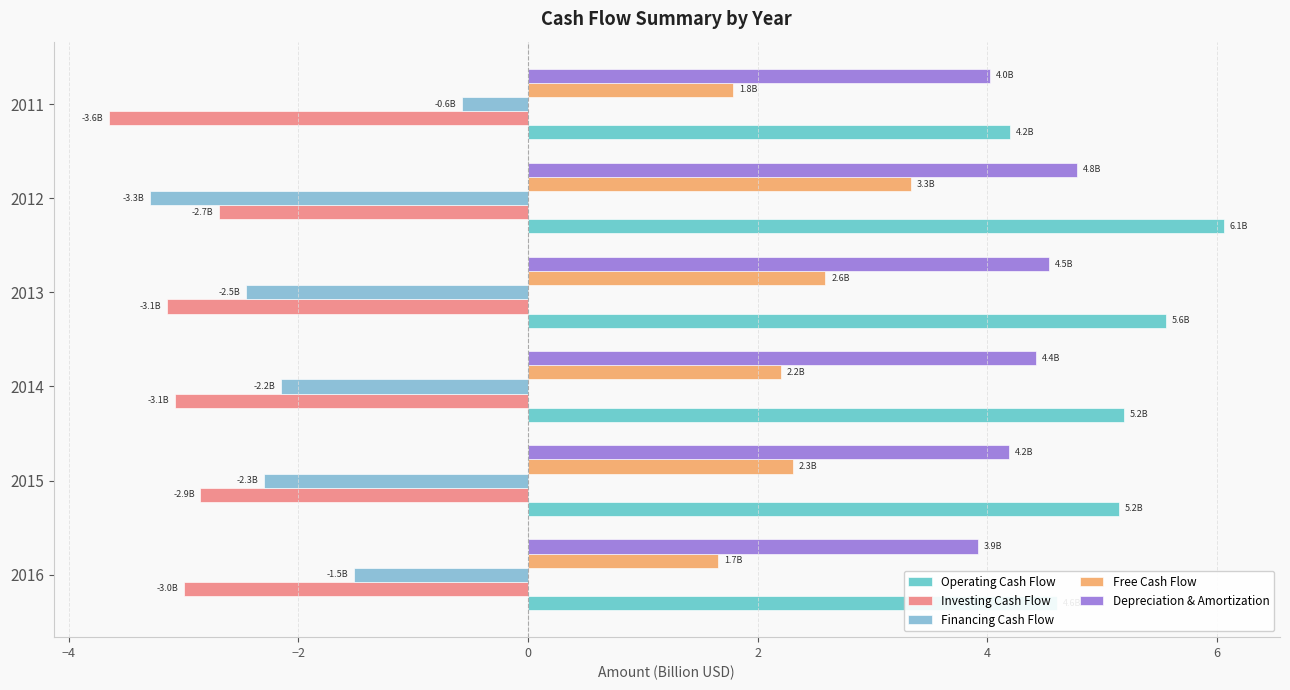

Rank the series at 2015 from lowest to highest value.

Investing Cash Flow, Financing Cash Flow, Free Cash Flow, Depreciation & Amortization, Operating Cash Flow